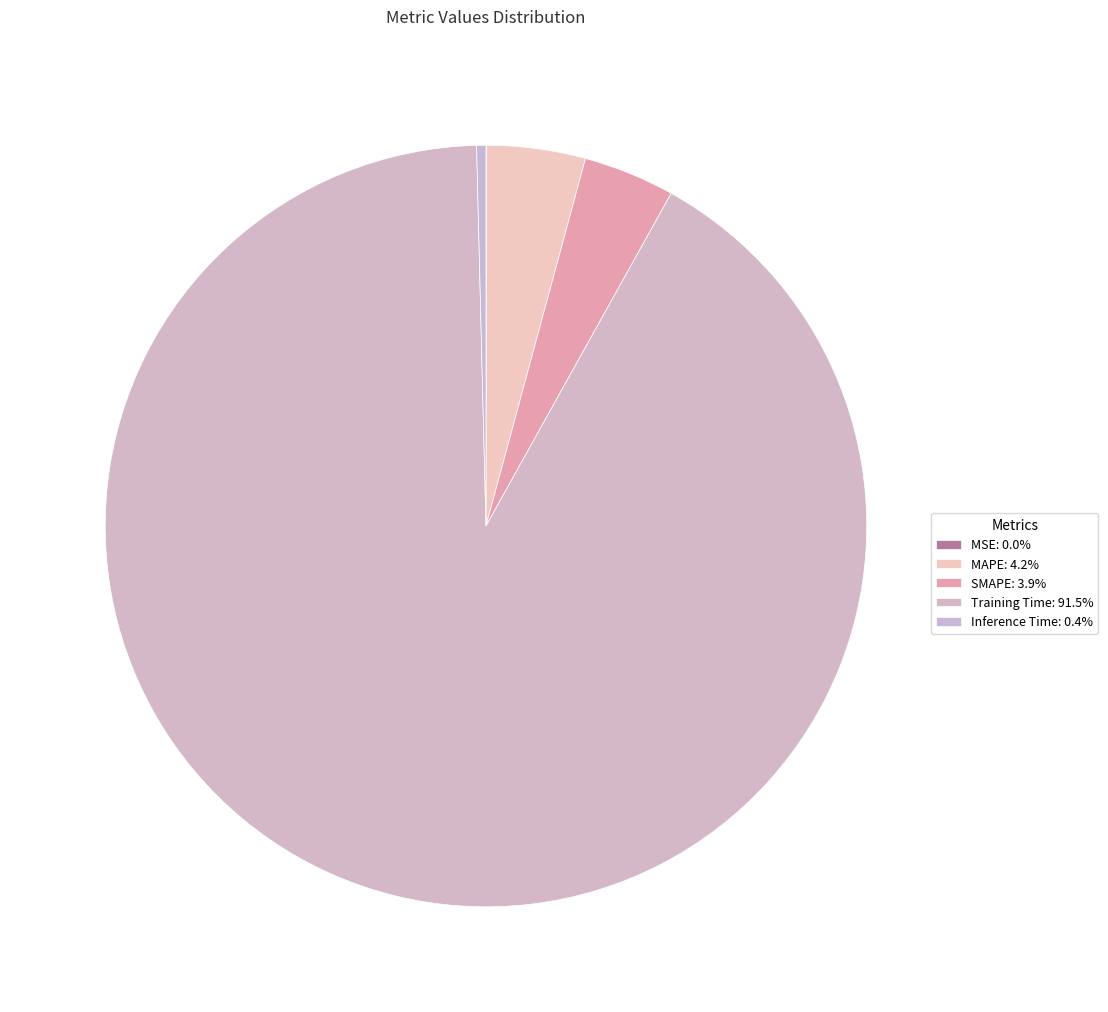

Does Training Time account for over 50% of the chart?

Yes